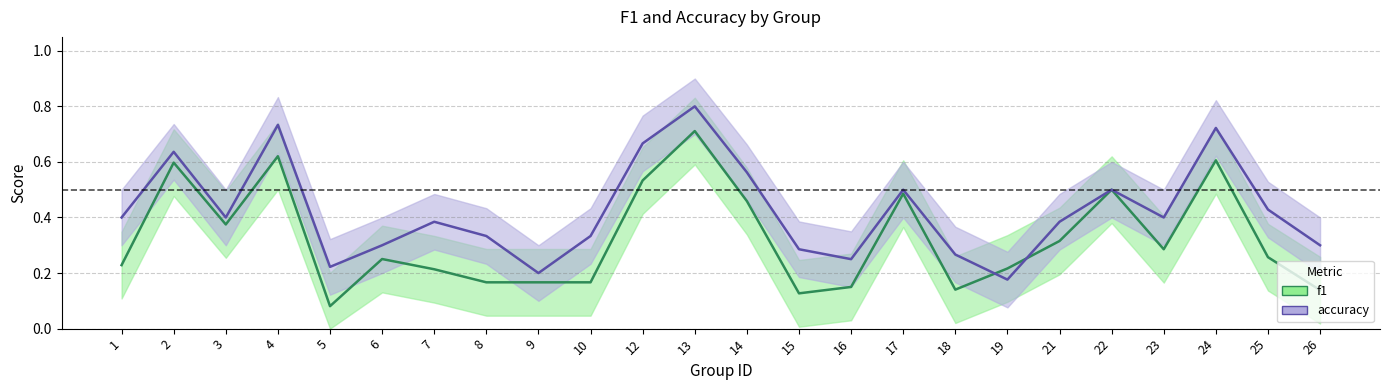

Which series has the largest total across all categories?

accuracy